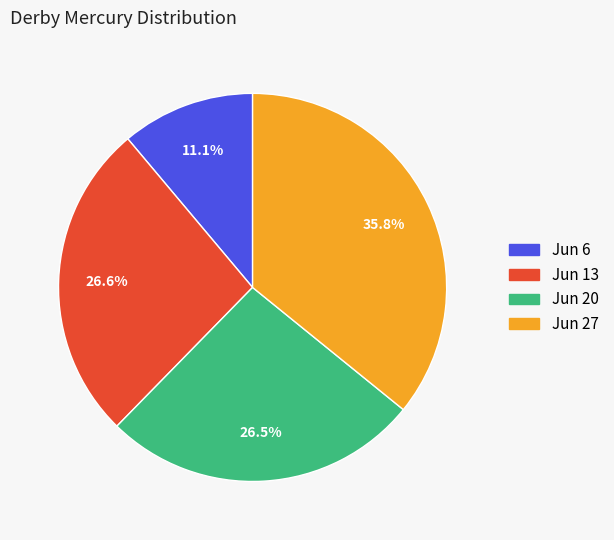

Is there a majority slice in this chart?

No